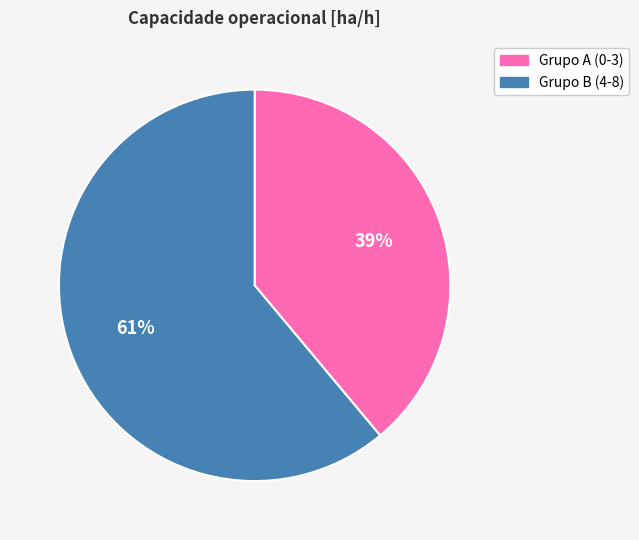

Approximately how many times larger is the value at Grupo B (4-8) compared to Grupo A (0-3)?

1.6